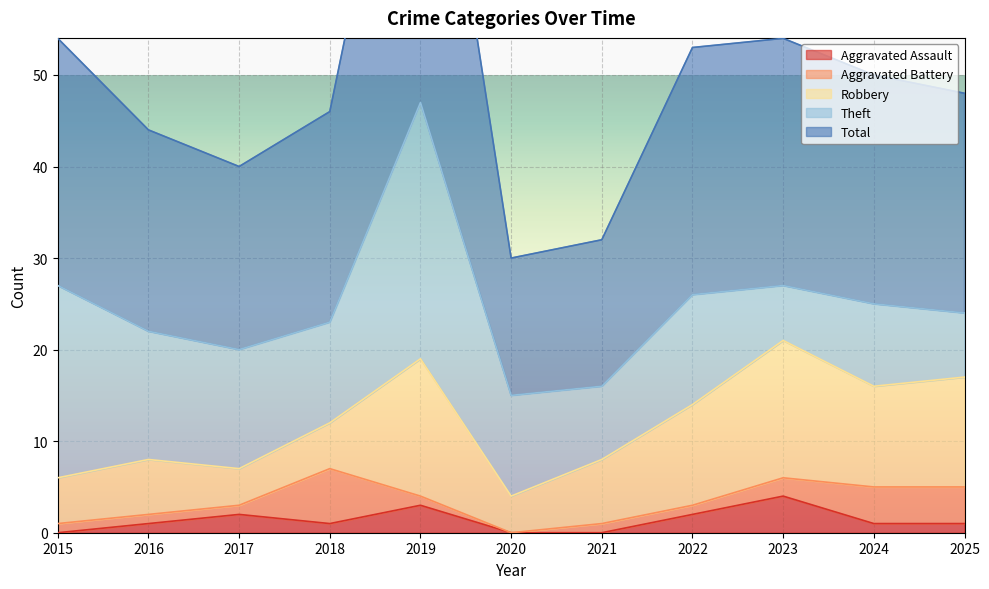

At which category does Total reach its first local valley?

2017